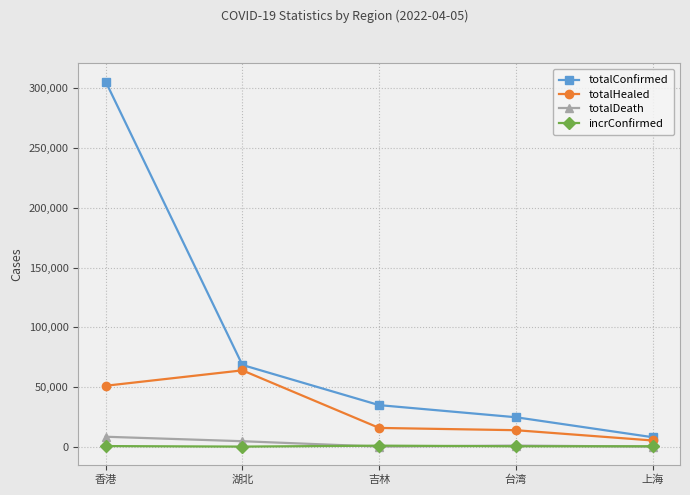

How many distinct data groups are displayed?

4